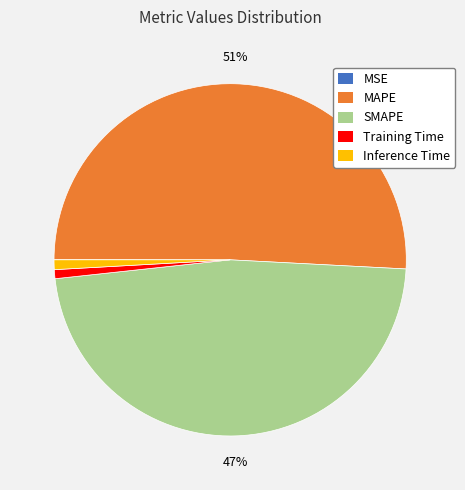

To the nearest percent, what percentage of the pie is SMAPE?

47%